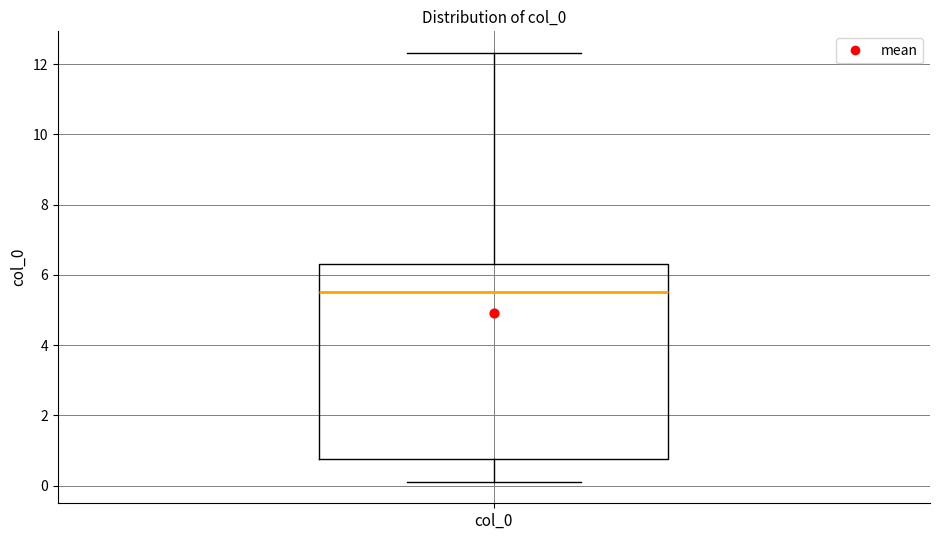

Read this box plot against the y-axis: the position of the median line, the range covered by the box, and the ends of both whiskers. The values are not printed on the chart, so give them approximately, as read against the axis.

median 5.6, box 0.8 to 6.4, whiskers 0.2 to 12.4